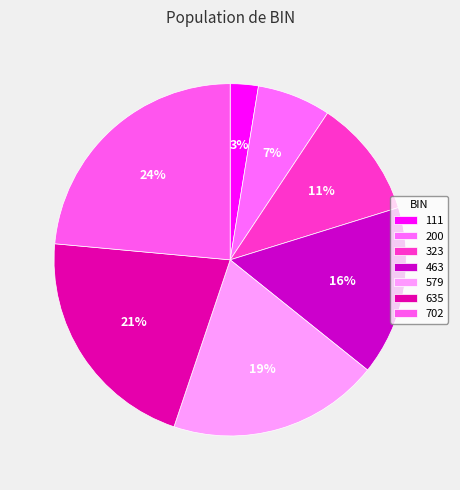

To the nearest percent, what is the average slice percentage?

14%